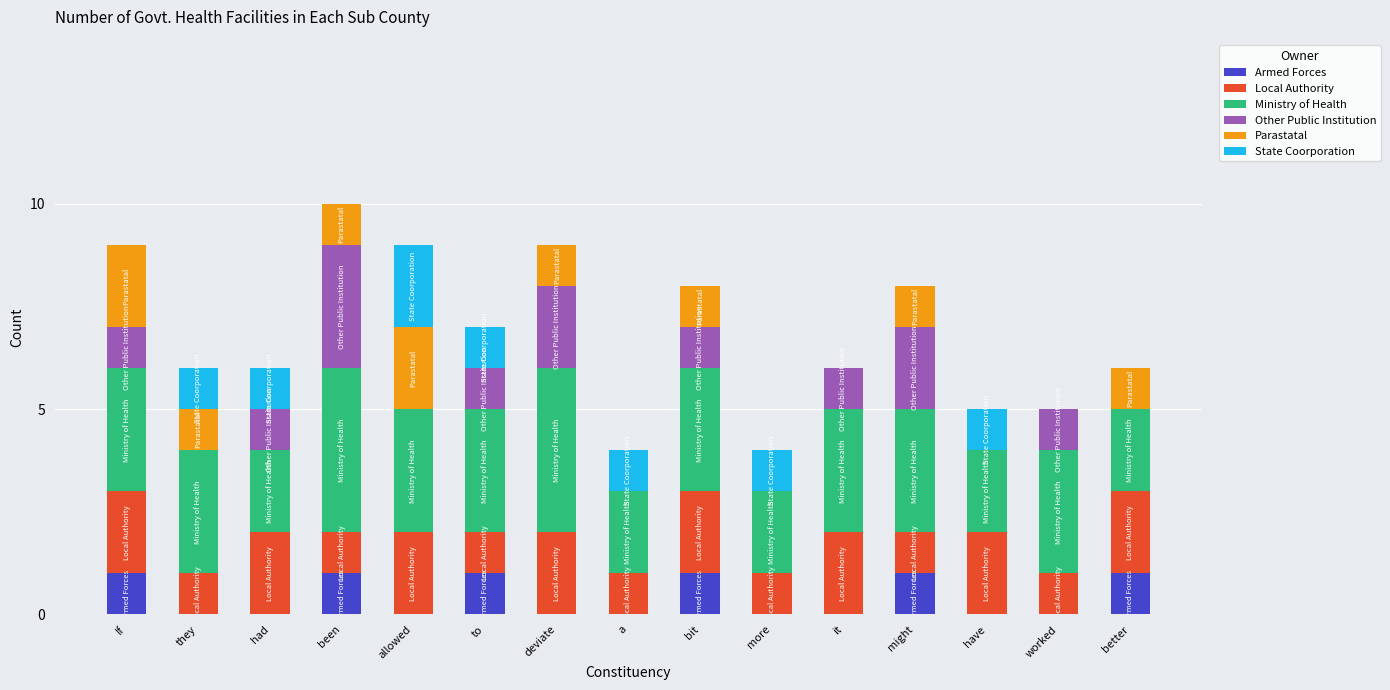

What is the total value across all series at deviate?

9